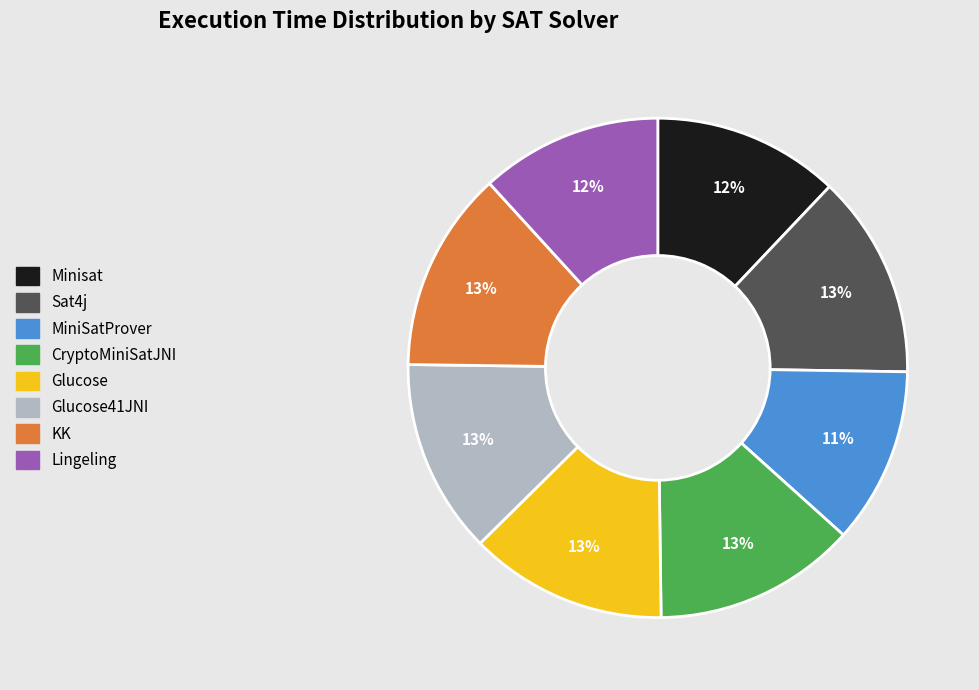

Is it true that KK is 13% of the pie?

True